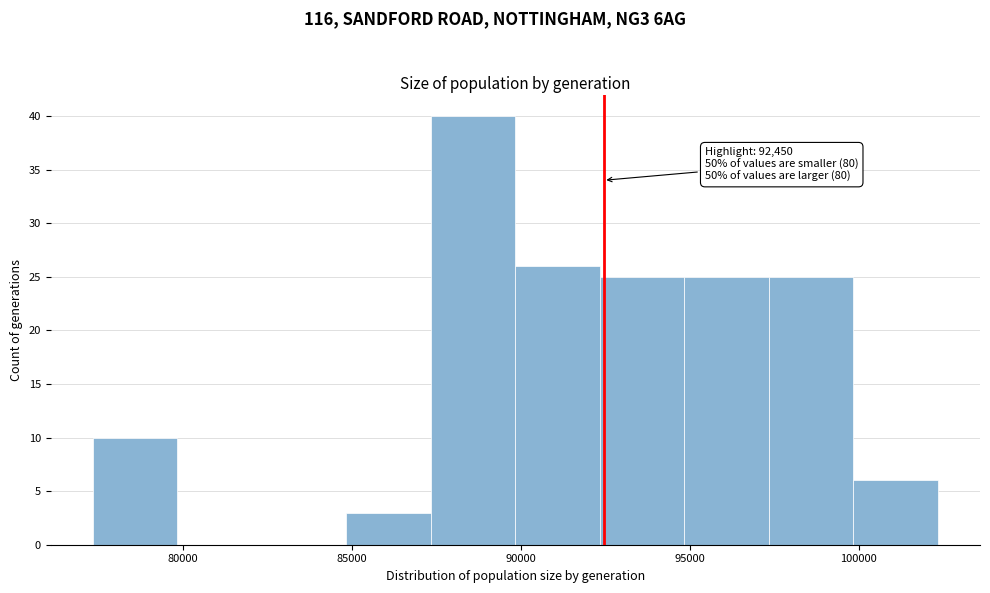

Which range on the x-axis has the tallest bar?

87500 to 90000